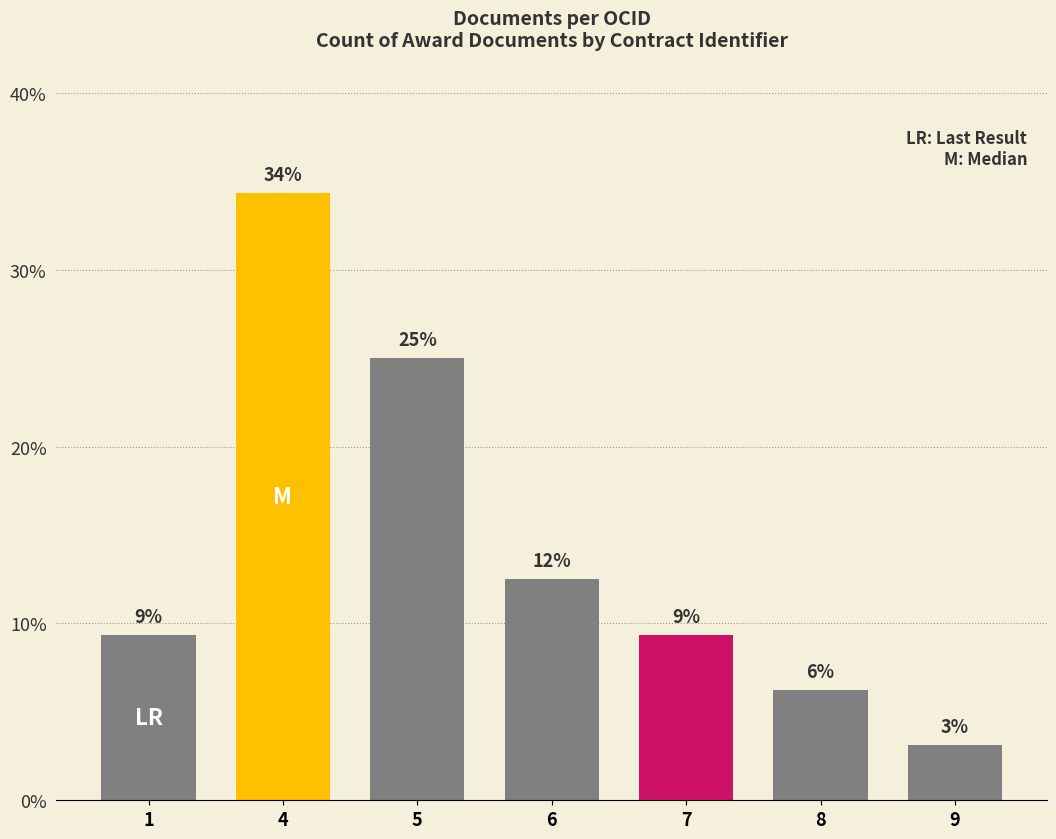

Are the bars horizontal?

No